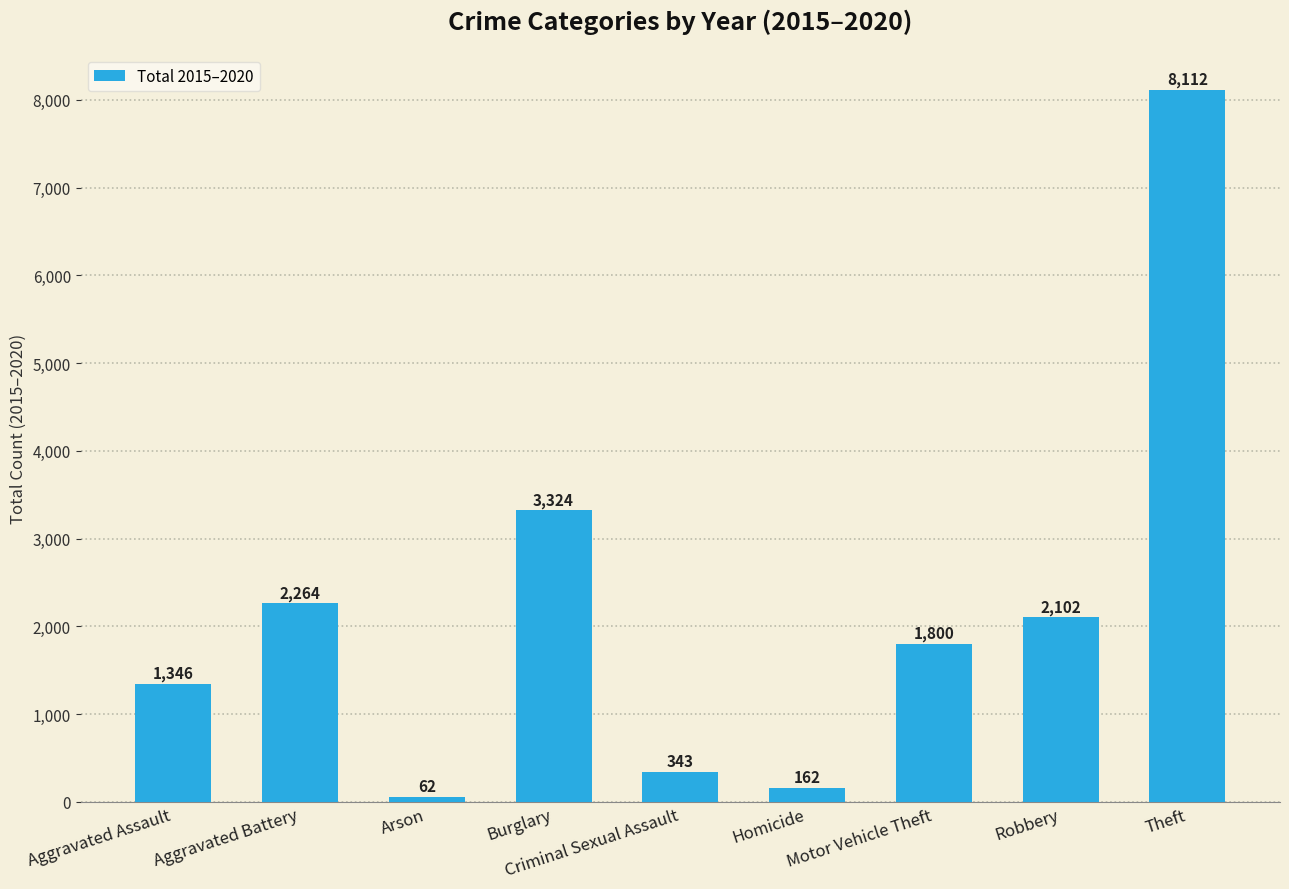

How many data points are less than 1800?

4